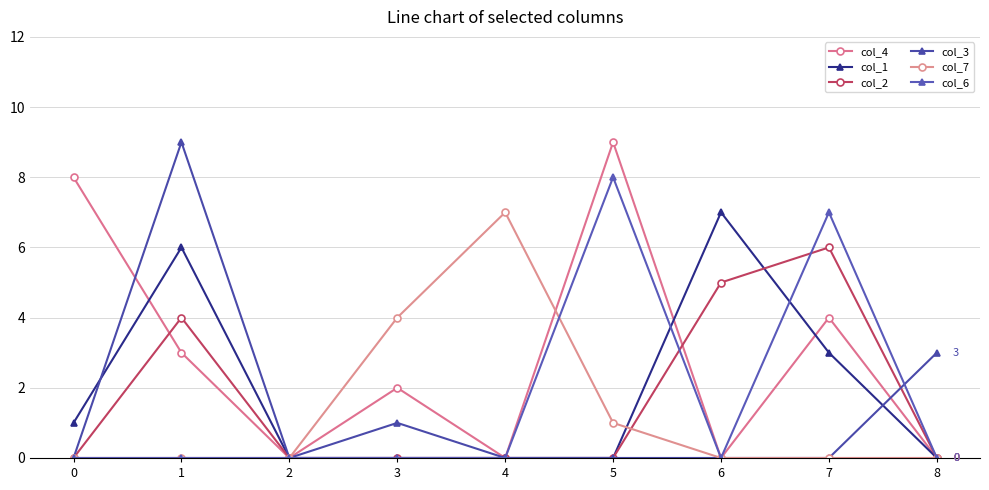

Rank the categories by col_3 value from lowest to highest.

0, 2, 4, 5, 6, 7, 3, 8, 1